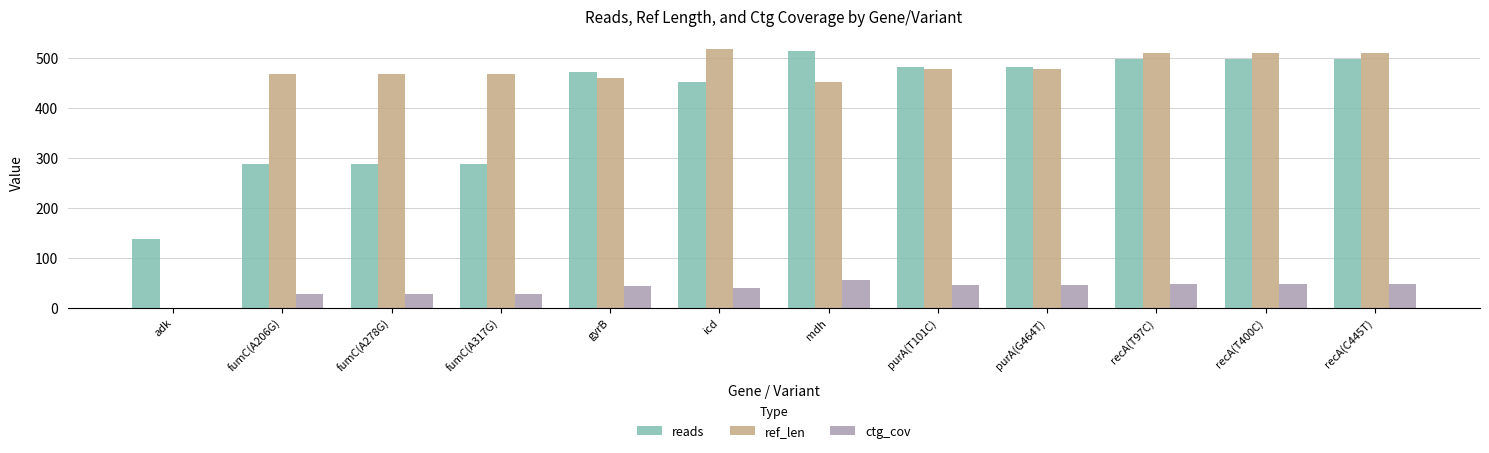

What is the maximum value for ref_len?

518.0